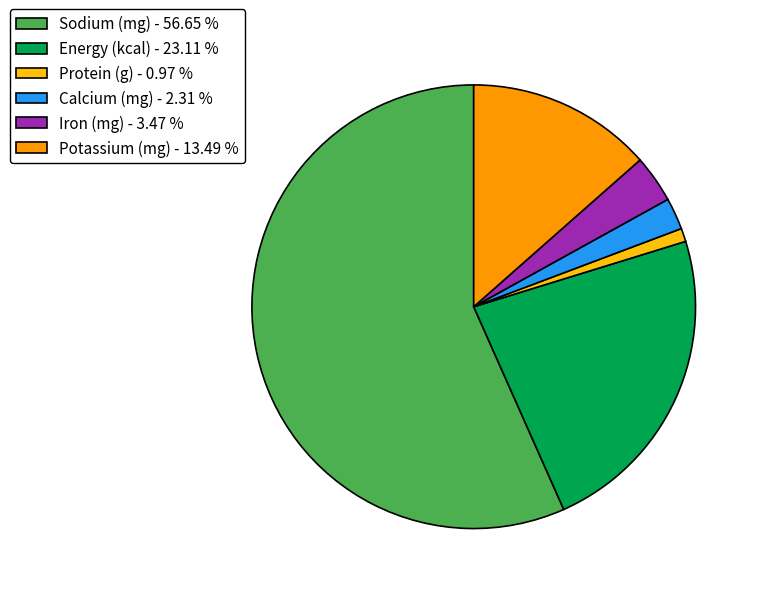

Which slice represents more than half of the pie?

Sodium (mg) - 56.65 %